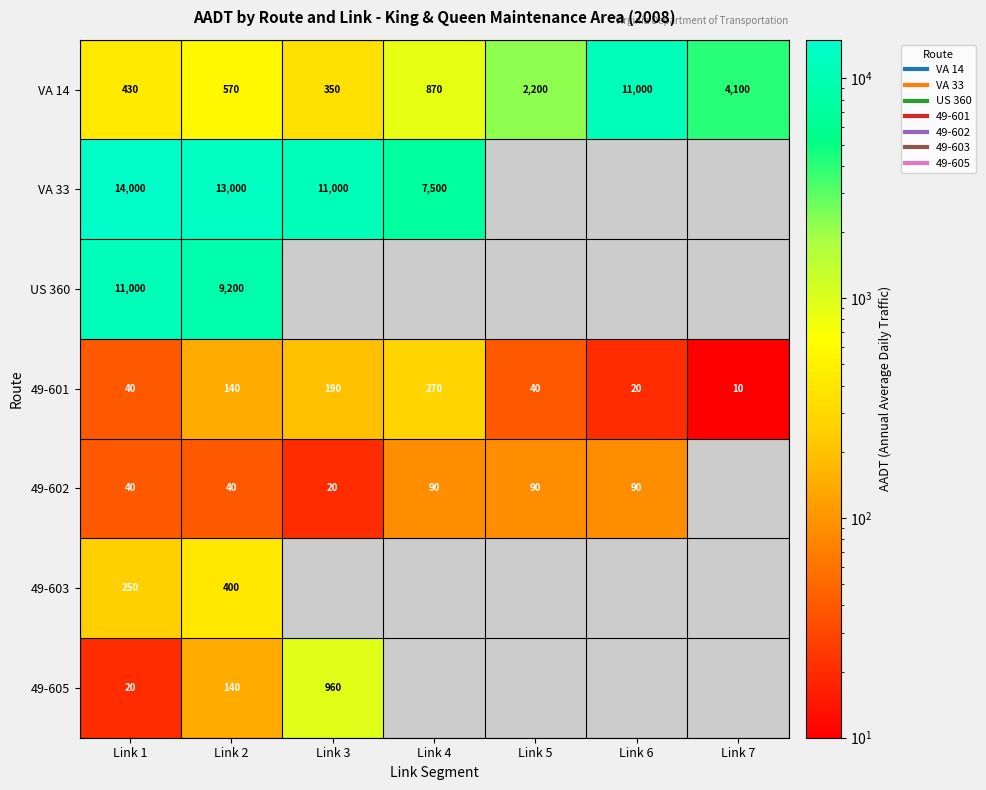

Is it true that VA 33 equals 3362.4 at Link 4?

False